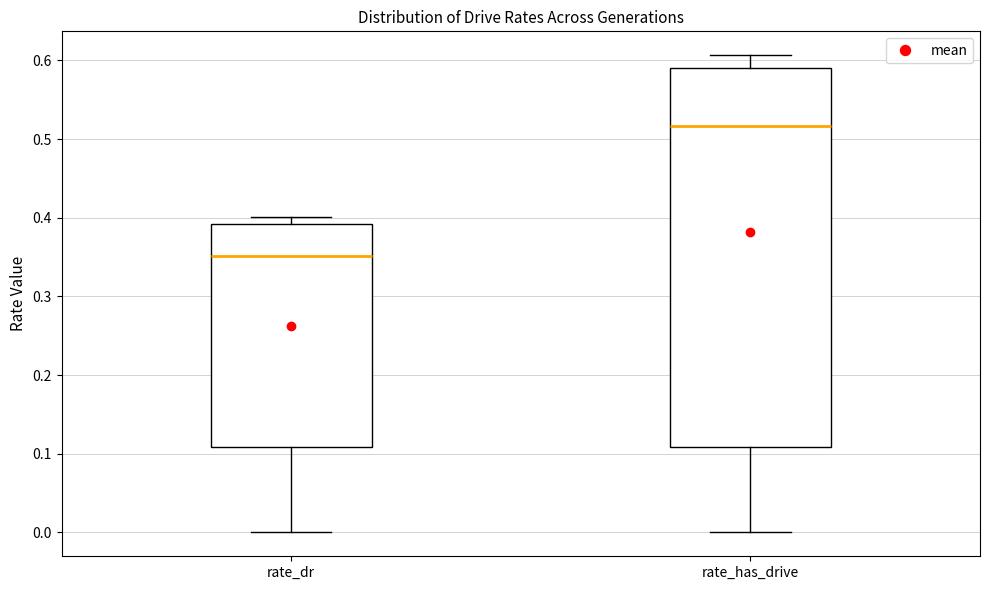

Where does the median line of the box for rate_has_drive sit on the y-axis? The values are not printed on the chart, so give them approximately, as read against the axis.

0.52